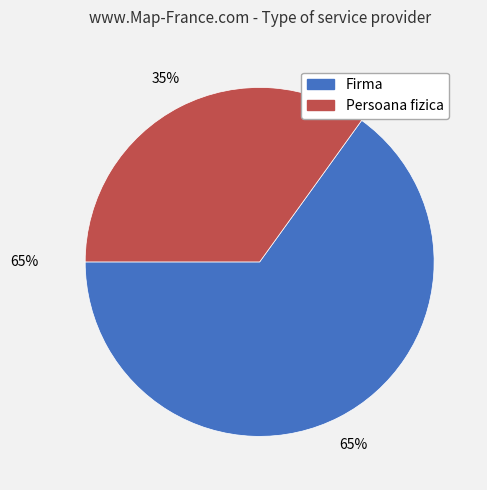

True or false: Firma accounts for 65% of the total.

True